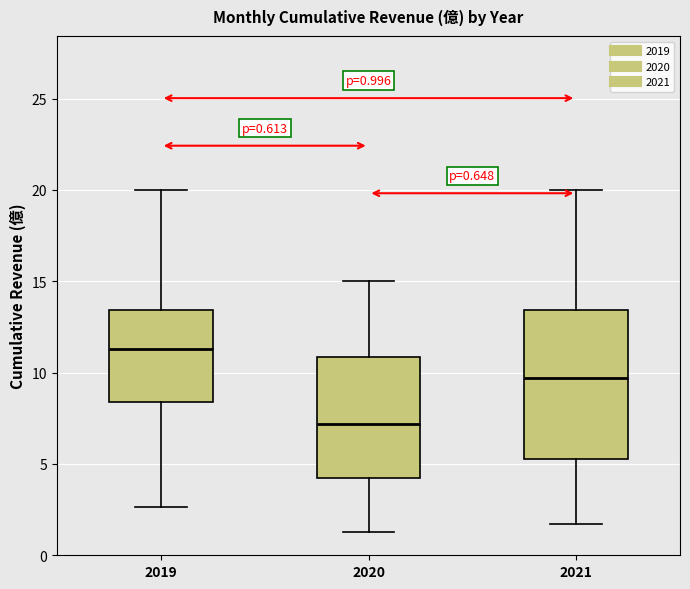

Which box's median line is the highest?

2019